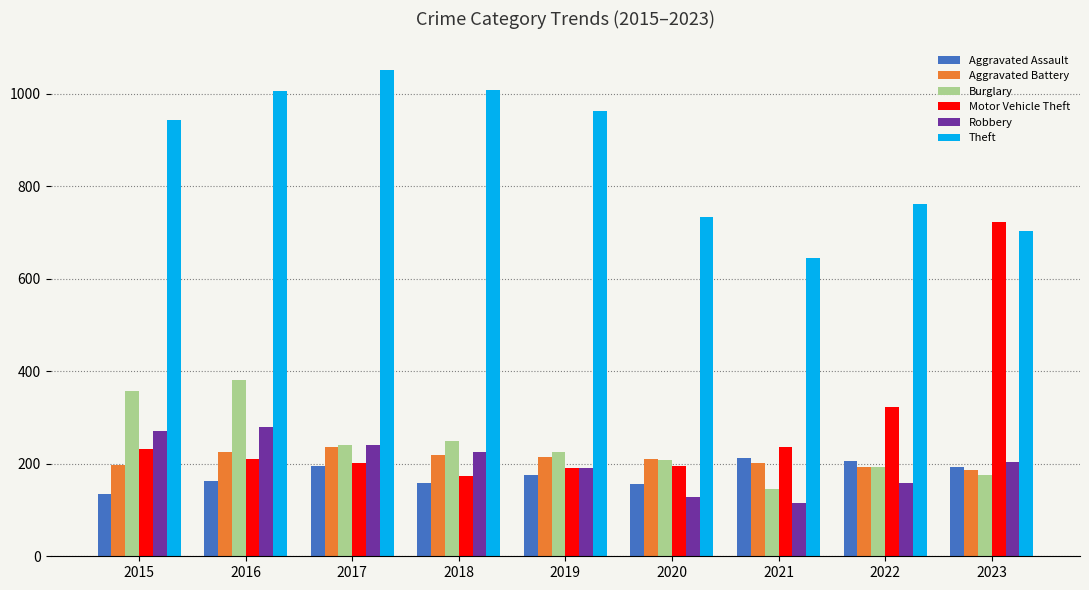

The Aggravated Battery series shows 377 at 2016. True or false?

False